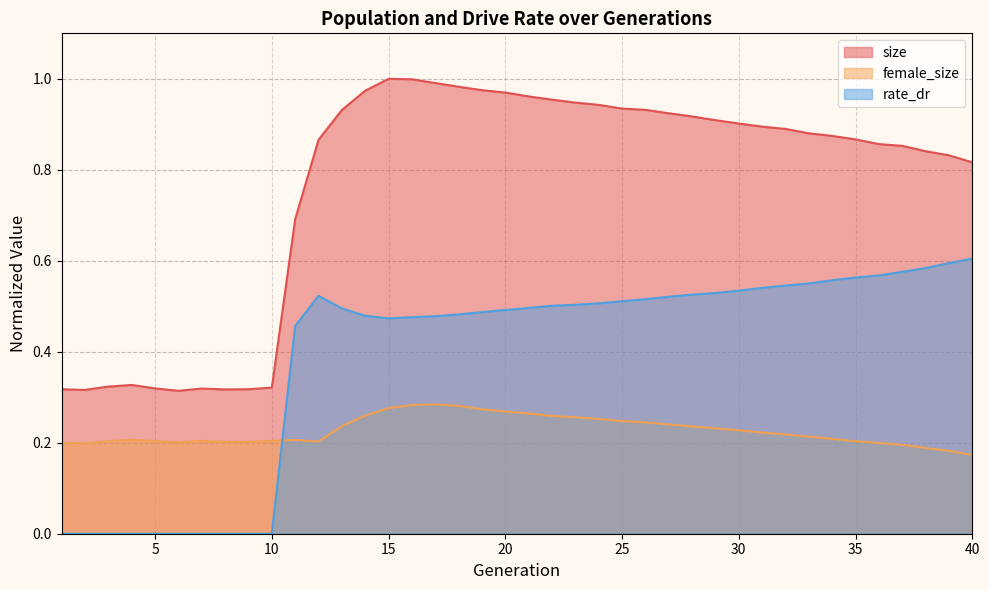

What is the difference between the second highest and second lowest values in the size series?

0.7